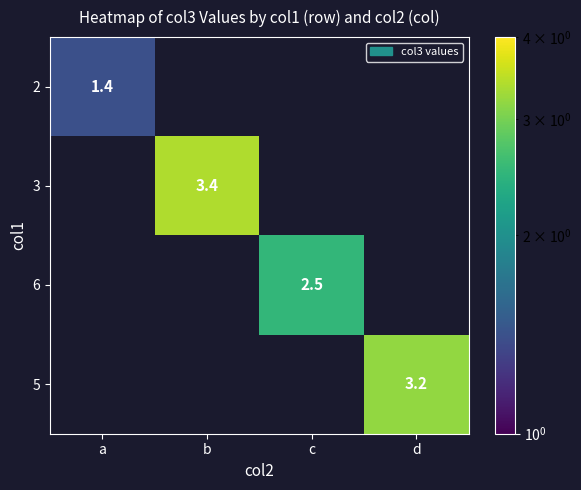

What is the smallest value displayed?

1.4